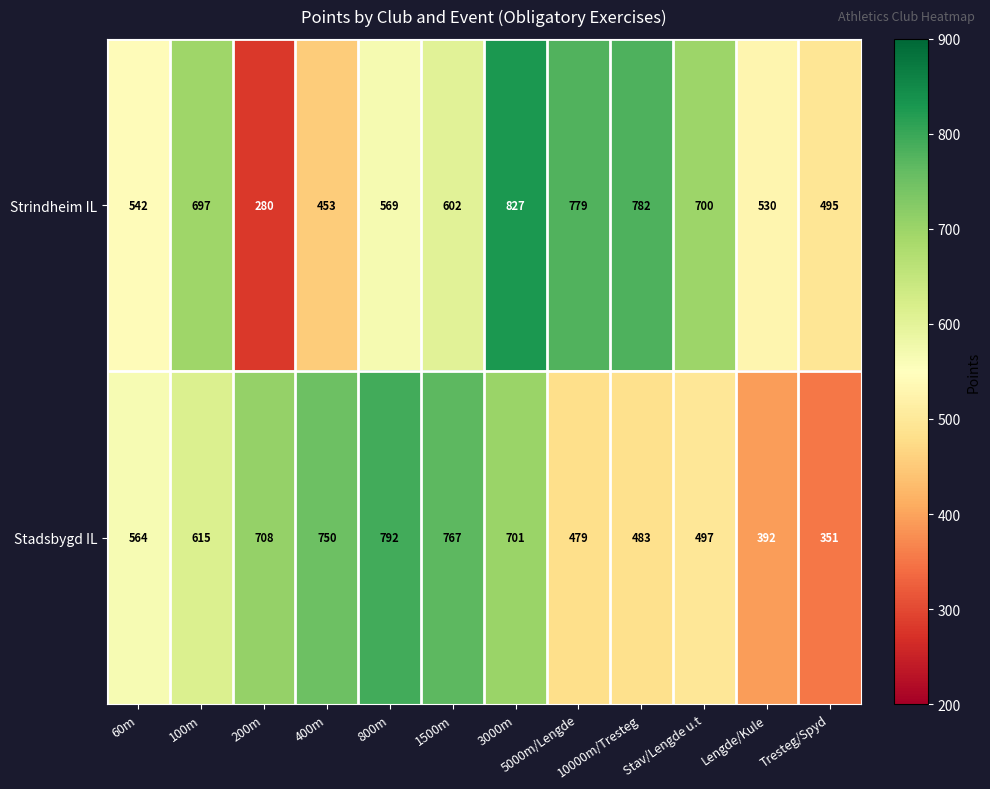

Which series has the widest spread of values?

Strindheim IL